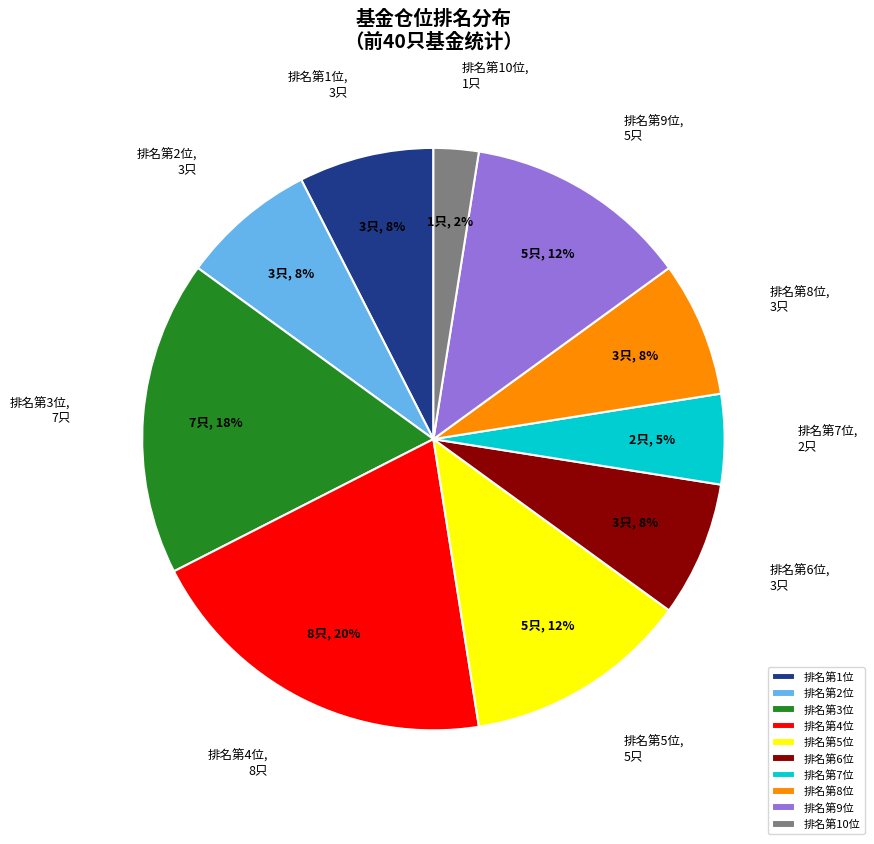

Which has a higher value, 排名第6位 or 排名第10位?

排名第6位